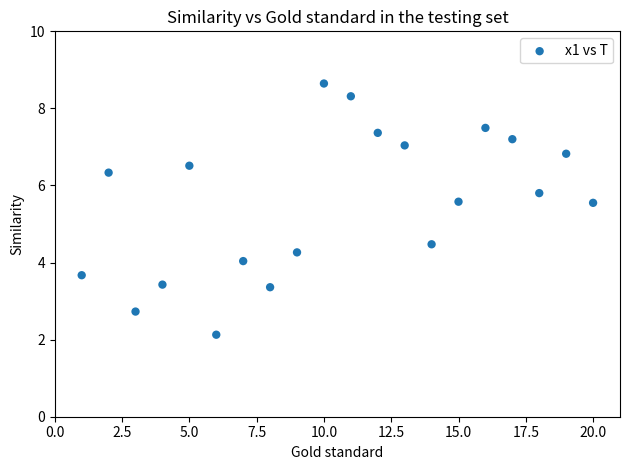

What is the range of Y values (max minus min)?

6.5